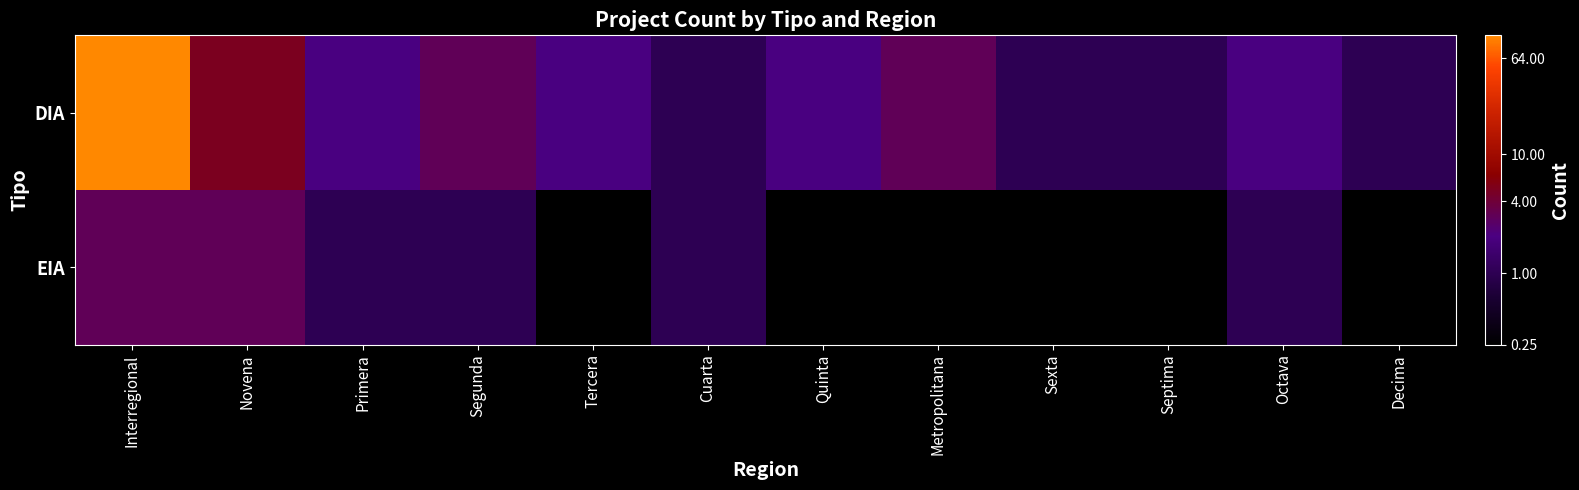

Reading left to right, transcribe all the data shown in this chart.

DIA: Interregional=100.0	Novena=5.0	Primera=2.0	Segunda=3.0	Tercera=2.0	Cuarta=1.0	Quinta=2.0	Metropolitana=3.0	Sexta=1.0	Septima=1.0	Octava=2.0	Decima=1.0
EIA: Interregional=3.0	Novena=3.0	Primera=1.0	Segunda=1.0	Tercera=0.0	Cuarta=1.0	Quinta=0.0	Metropolitana=0.0	Sexta=0.0	Septima=0.0	Octava=1.0	Decima=0.0